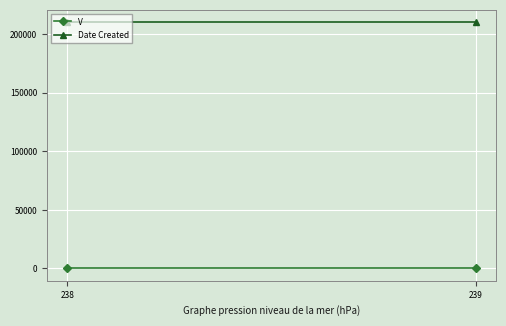

Reading left to right, what are all the values shown in this chart?

V: 1	1
Date Created: 210218	210218